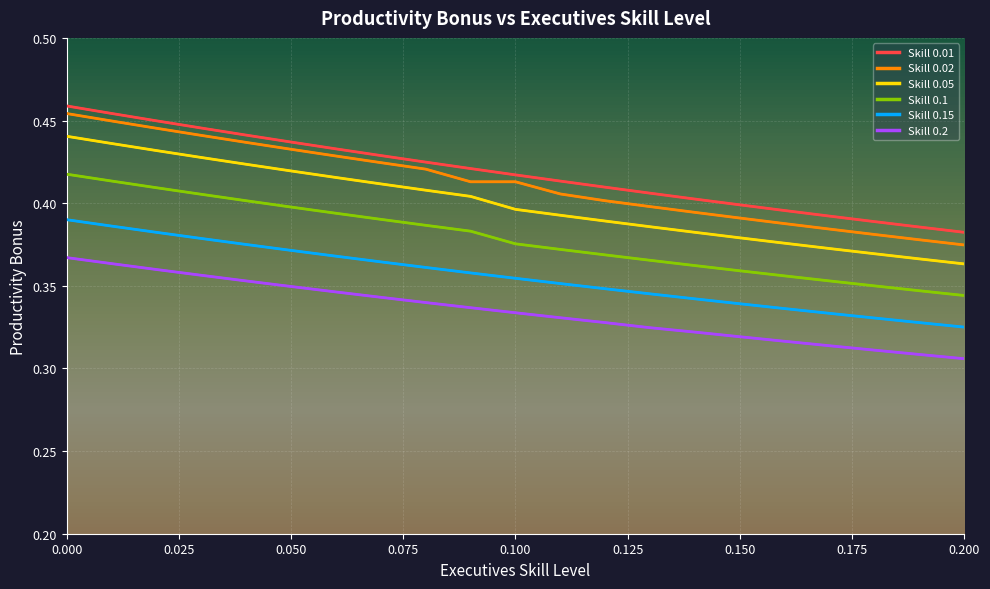

True or false: Skill 0.2 has more than 1 points higher than both neighbors.

False